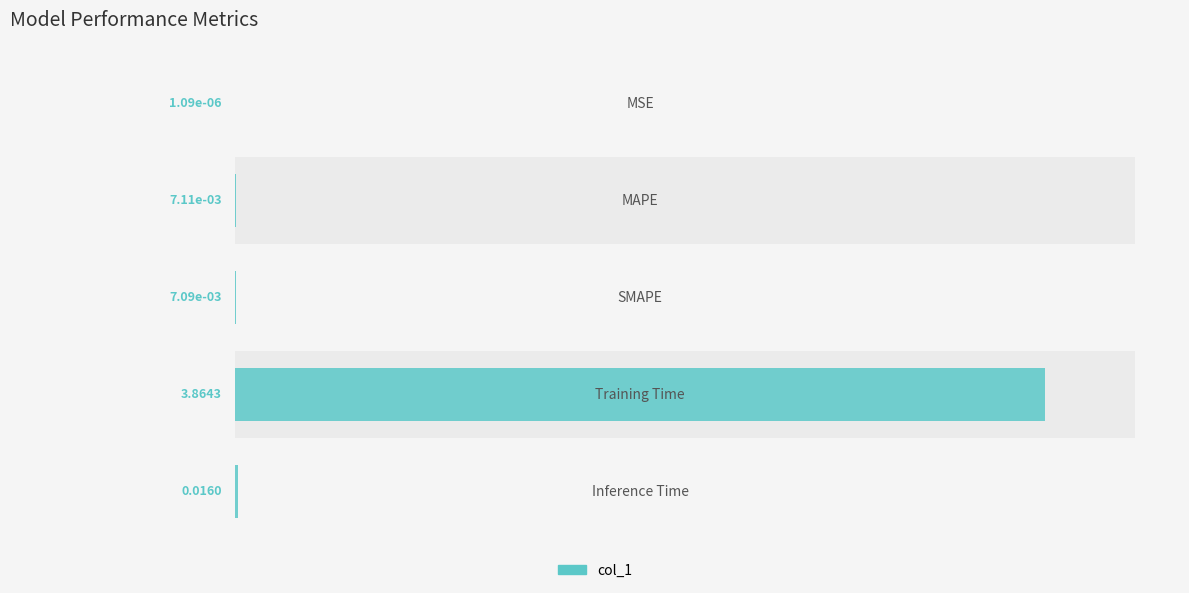

Between 3 and 0, which is larger?

3